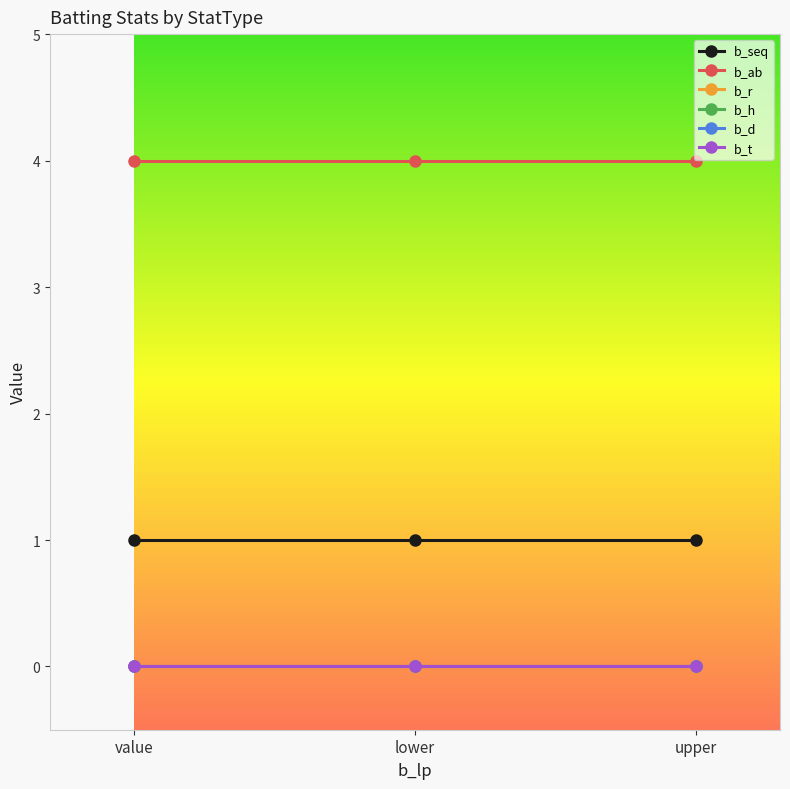

What are all the series names shown in the legend?

b_seq, b_ab, b_r, b_h, b_d, b_t